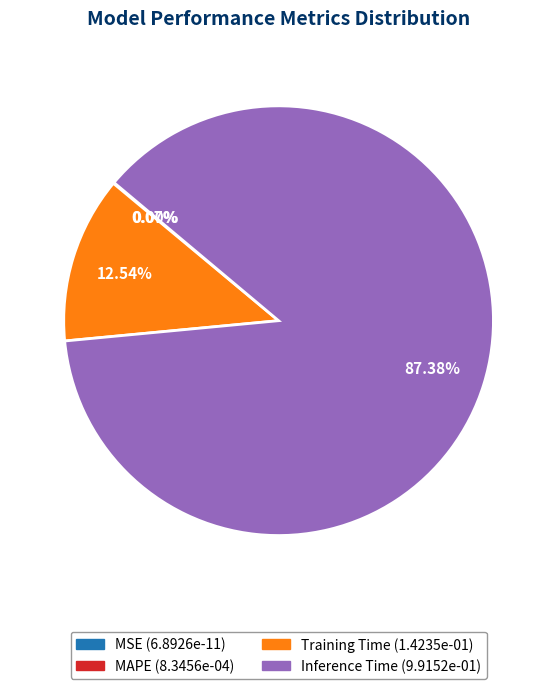

To the nearest percent, what portion does Training Time represent?

13%